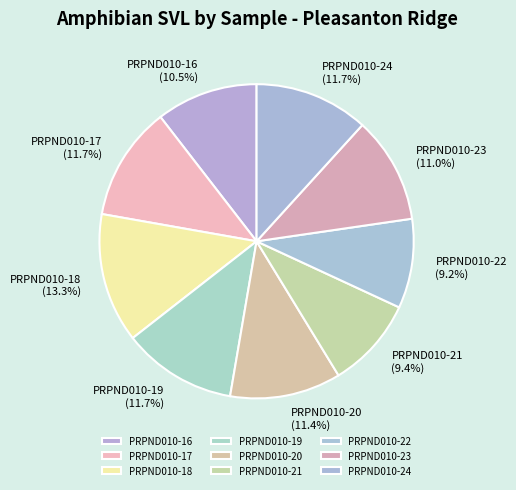

Does any single category account for the majority?

No